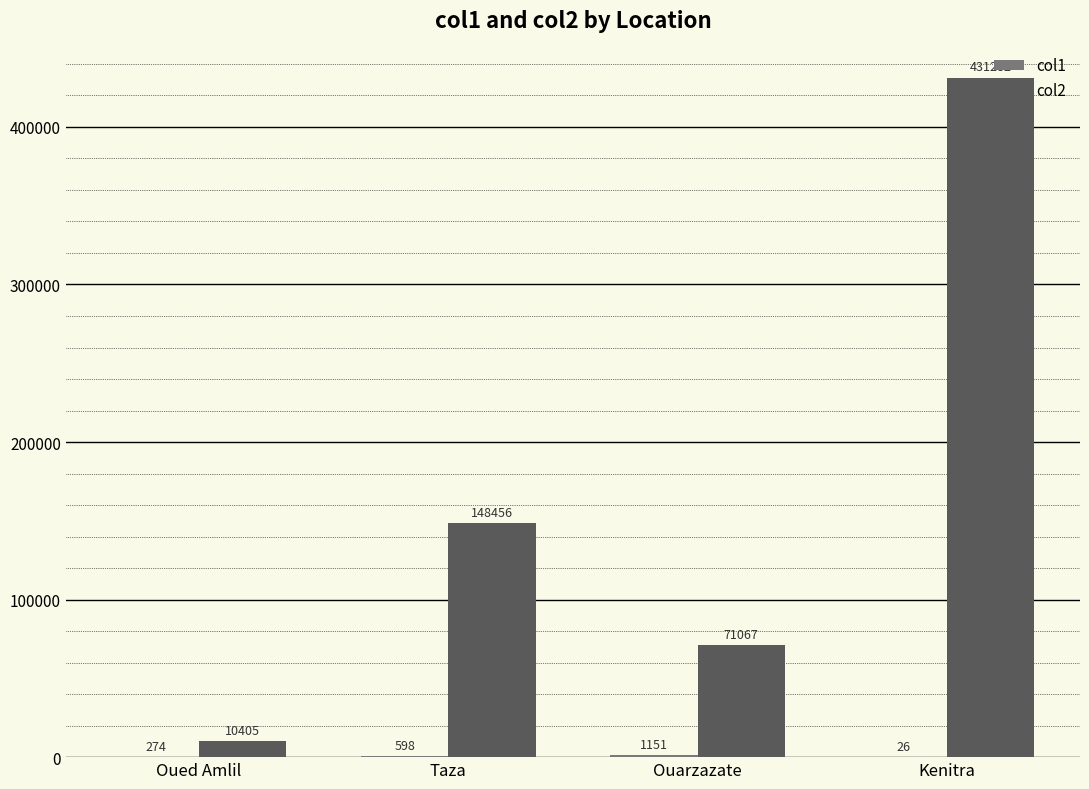

At which category is the sum across all series the highest?

Kenitra